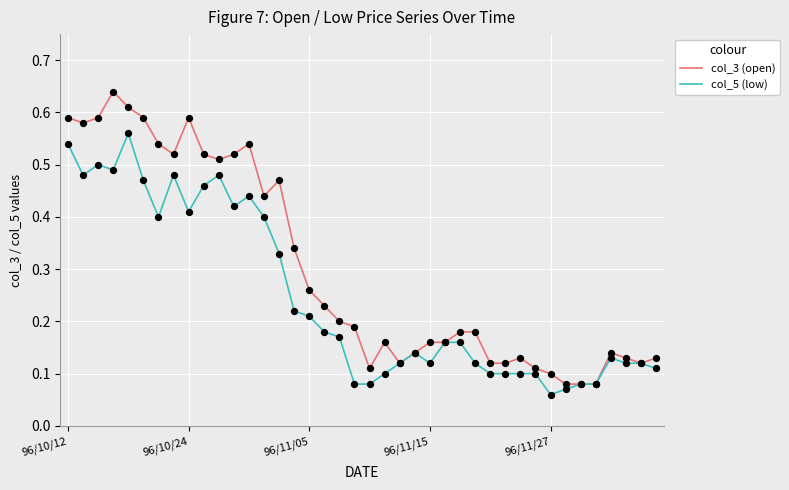

Which series has the largest range (max minus min)?

col_3 (open)